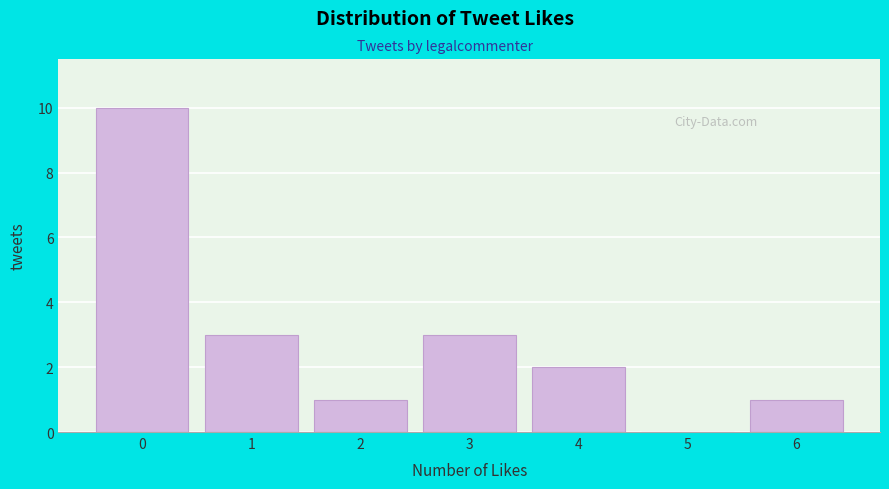

Reading left to right, transcribe all the data shown in this chart.

0=10	1=3	2=1	3=3	4=2	5=0	6=1